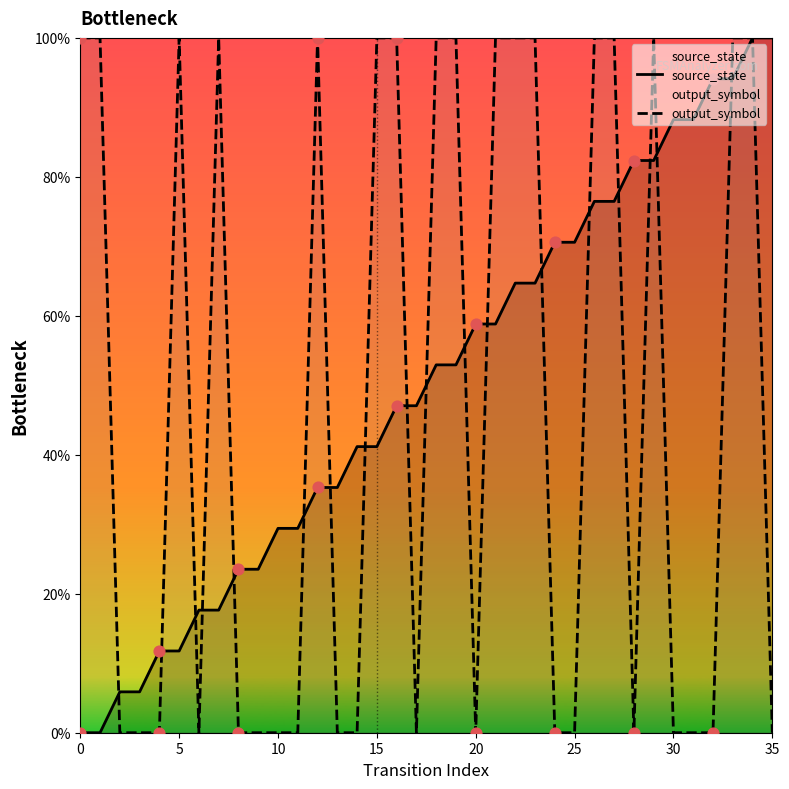

Is the value of source_state at 32 greater than the value of output_symbol at 24?

Yes